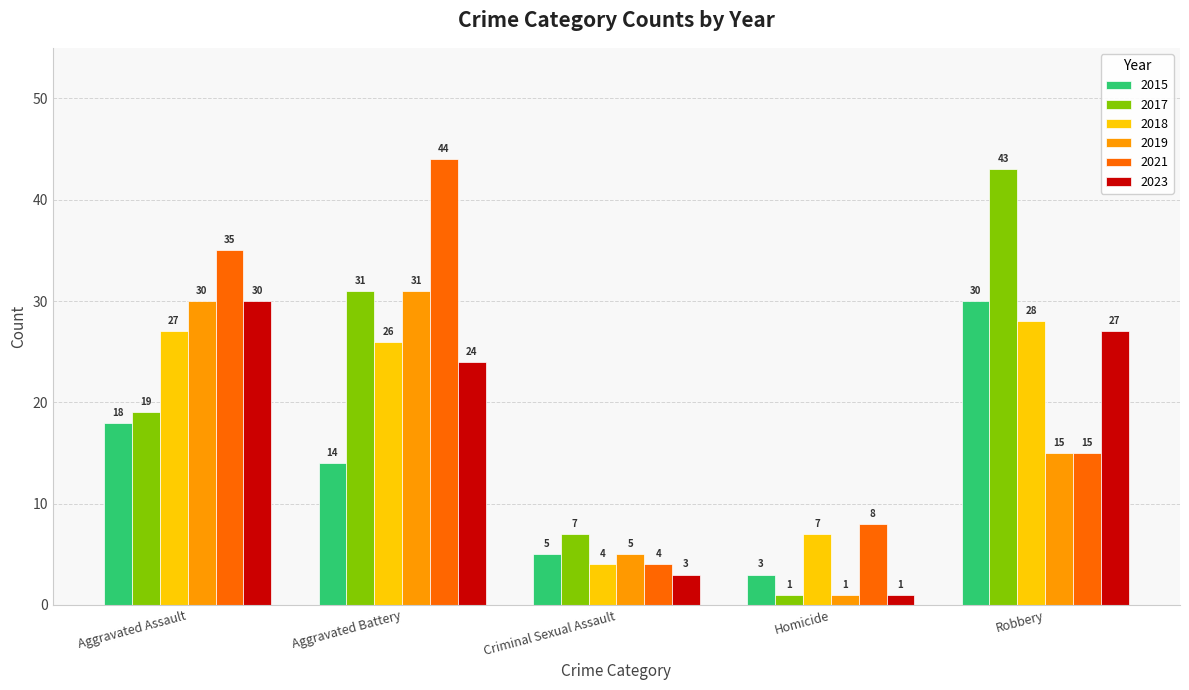

How many bars are there in total?

30